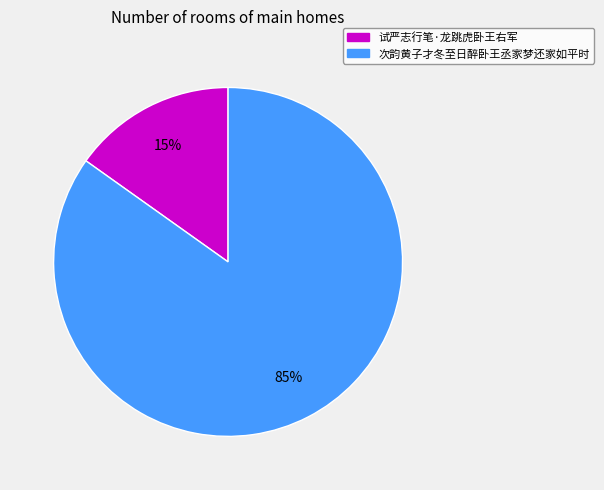

Combined, do 试严志行笔·龙跳虎卧王右军 and 次韵黄子才冬至日醉卧王丞家梦还家如平时 account for over 50%?

Yes